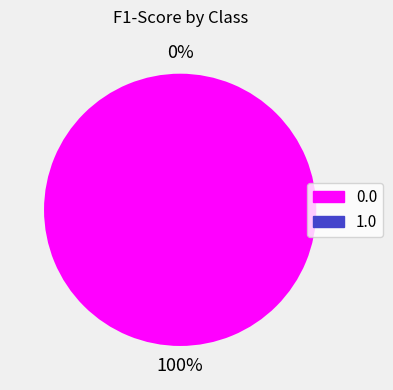

What percentage do 0.0 and 1.0 together represent?

100.0%